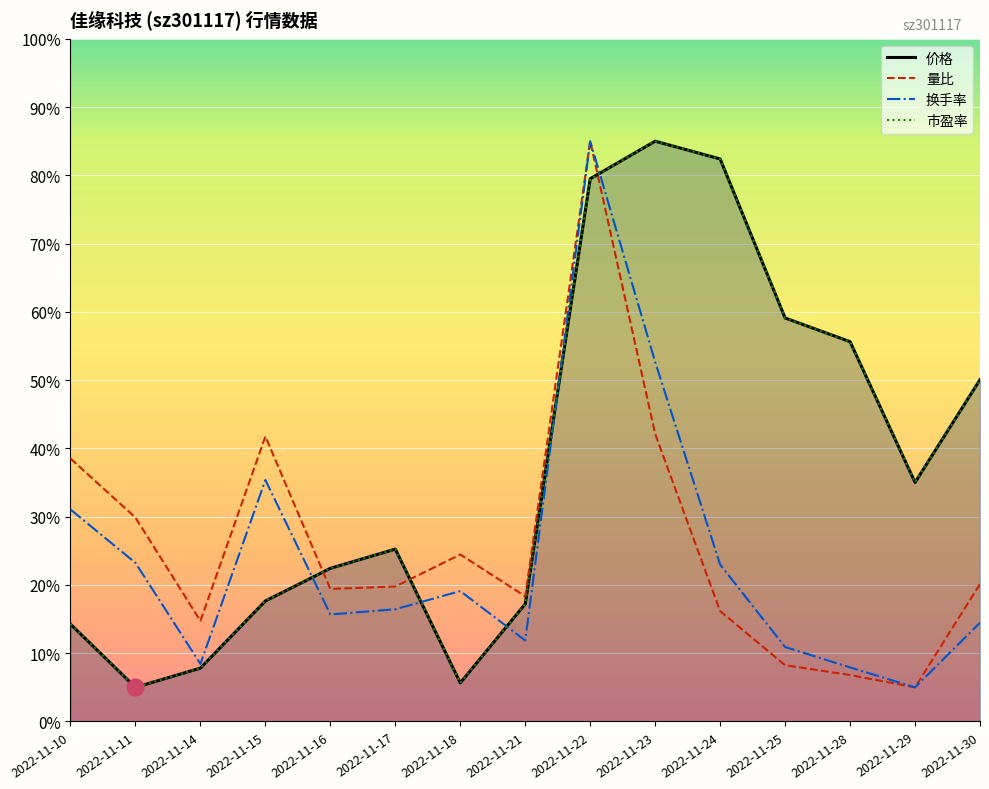

Between which two adjacent categories do 市盈率 and 量比 first intersect?

2022-11-15 and 2022-11-16